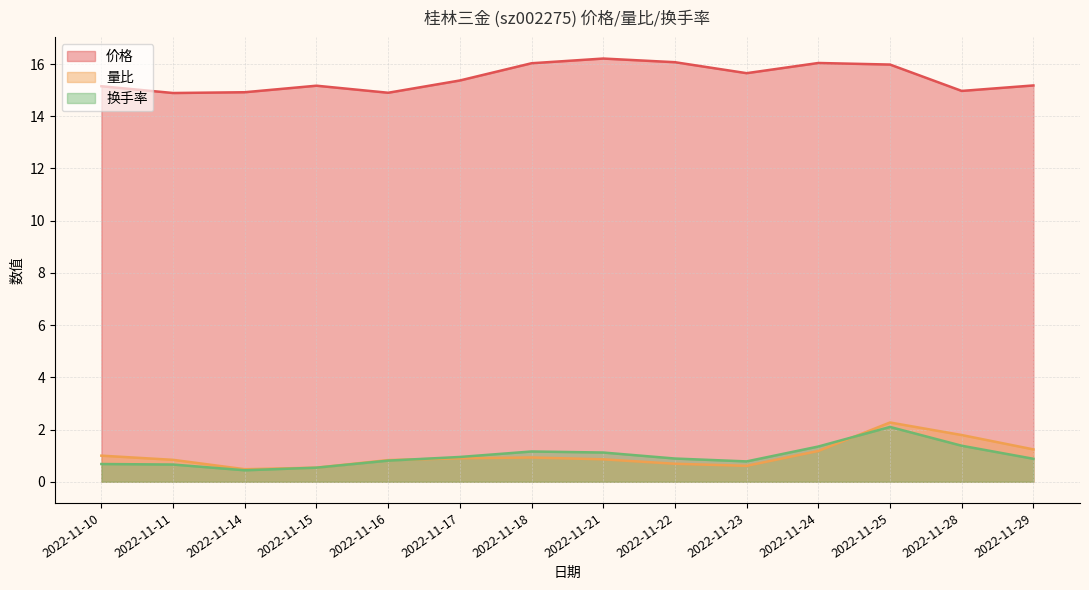

What is the total value across all series at 2022-11-10?

16.8